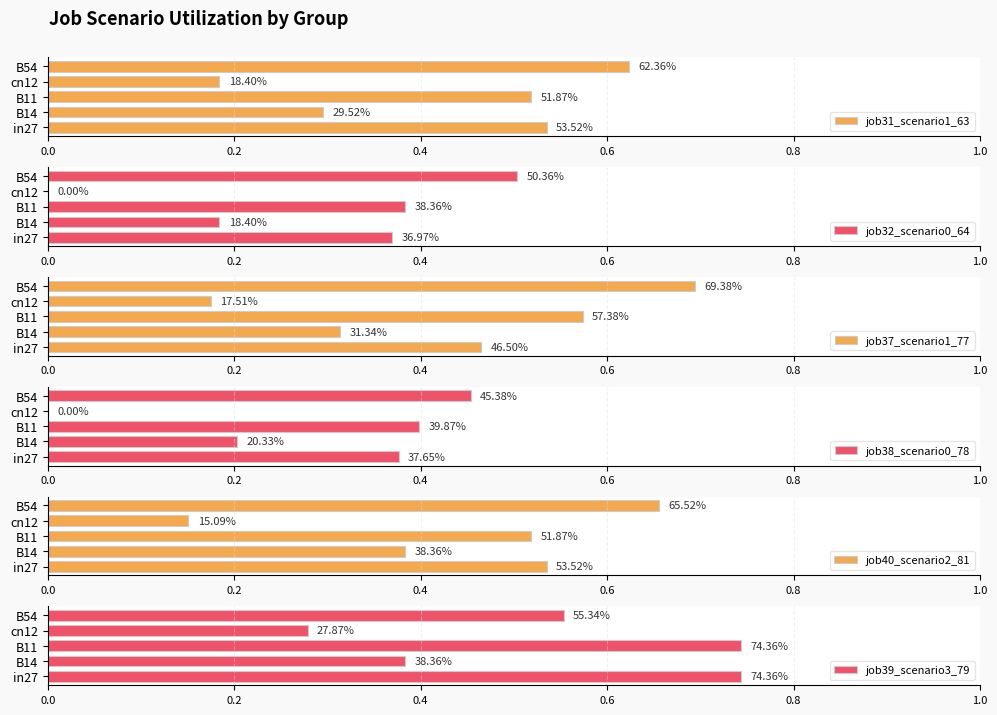

What is the difference between the second highest and minimum values in the job40_scenario2_81 series?

0.4